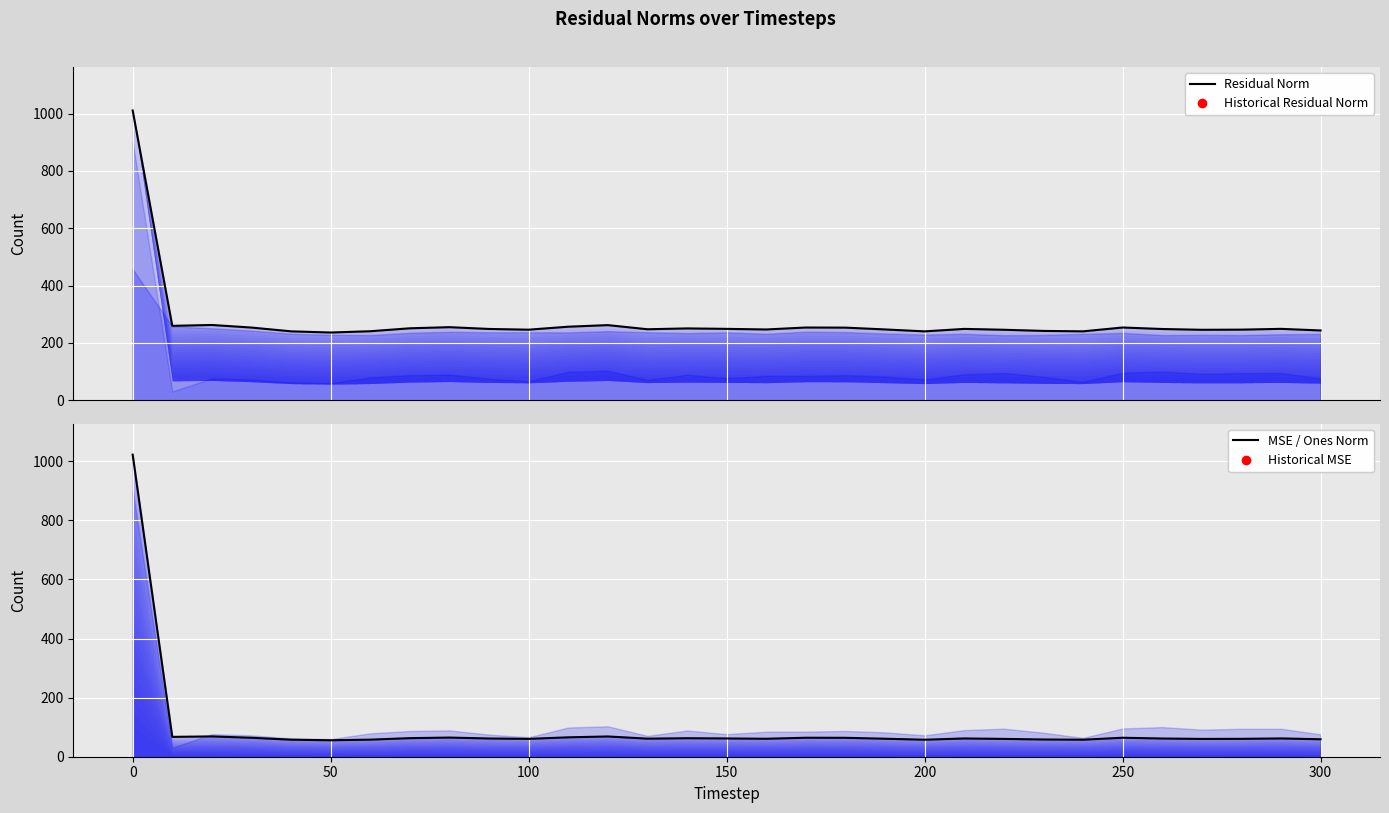

True or false: residual_norm (line) and mse (line) cross at least once.

True